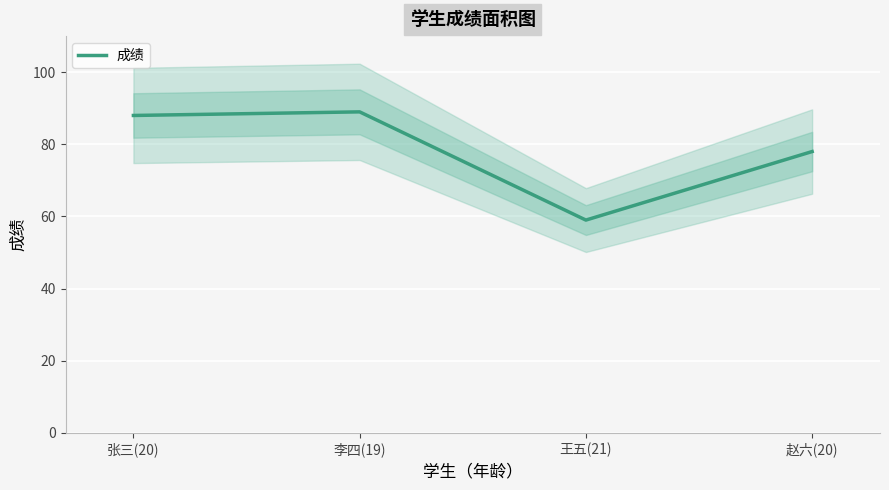

At which label does the data first exceed 88?

李四(19)